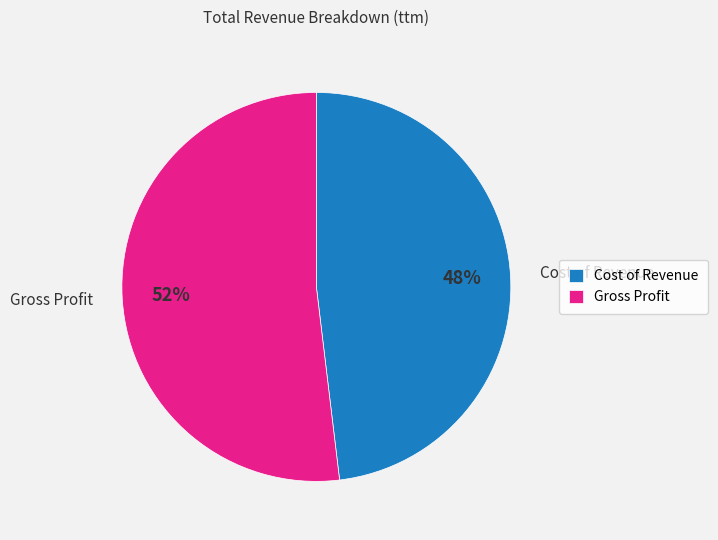

Does Gross Profit represent more than half of the total?

Yes